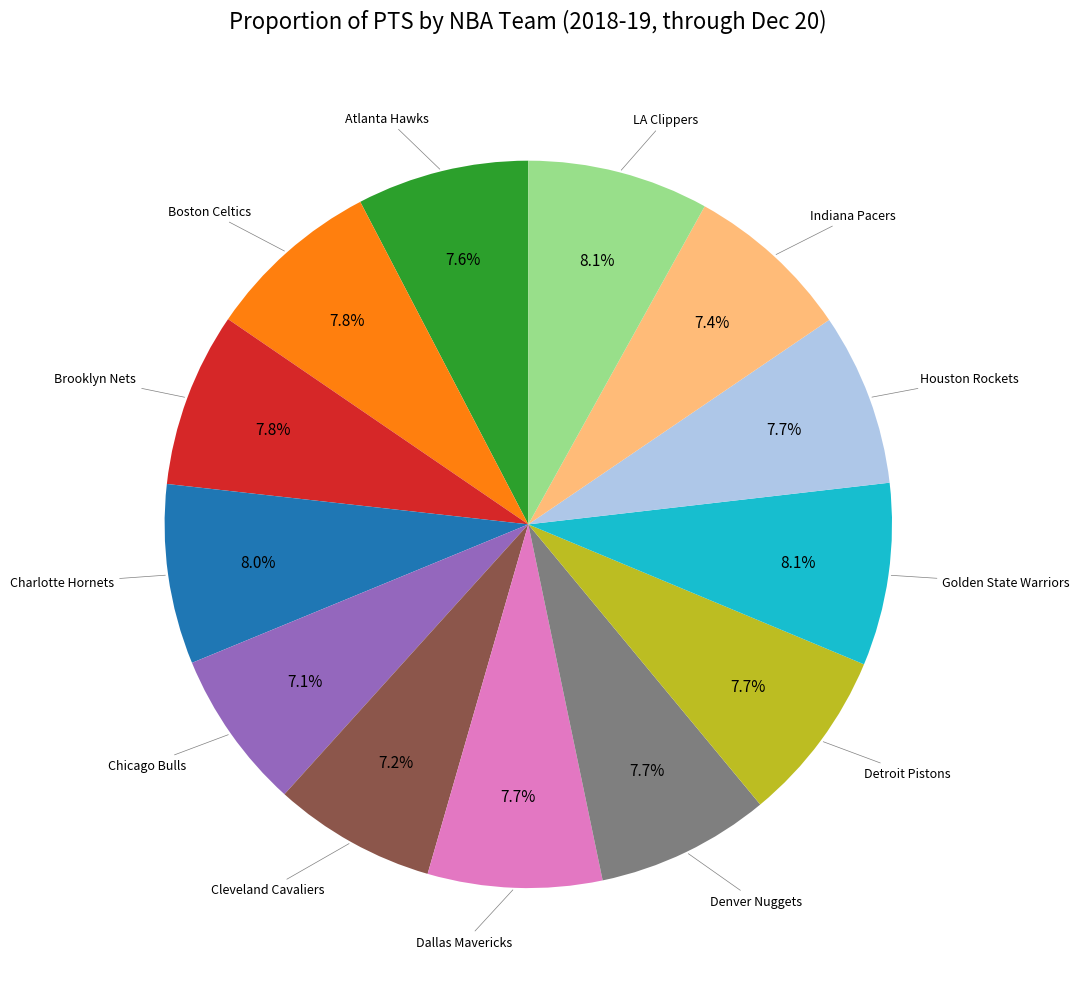

Does any single category account for the majority?

No